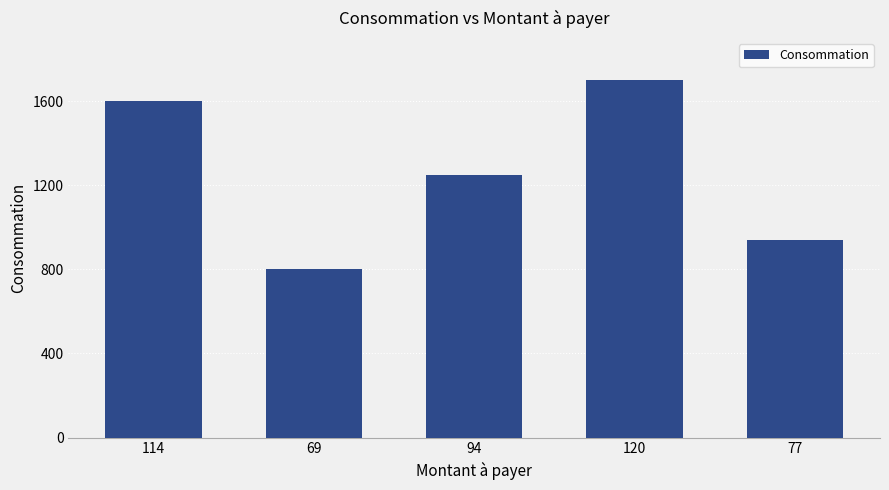

Reading left to right, transcribe all the data shown in this chart.

1600	800	1250	1700	940